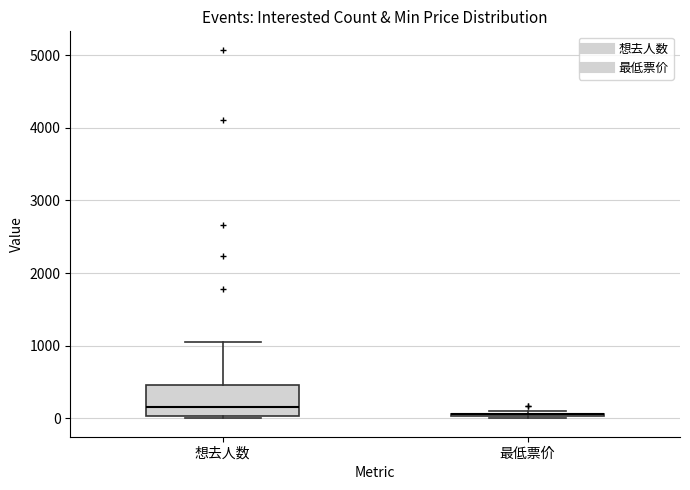

Where does the upper whisker of the box for 想去人数 end on the y-axis? The values are not printed on the chart, so give them approximately, as read against the axis.

1000